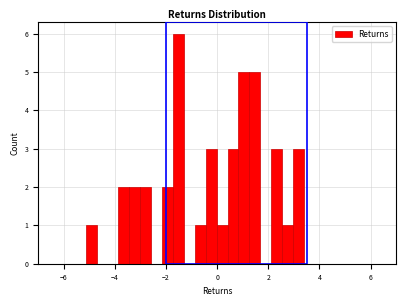

Around what value on the x-axis is the tallest bar? Give the approximate position of its centre, as read against the axis.

-1.6